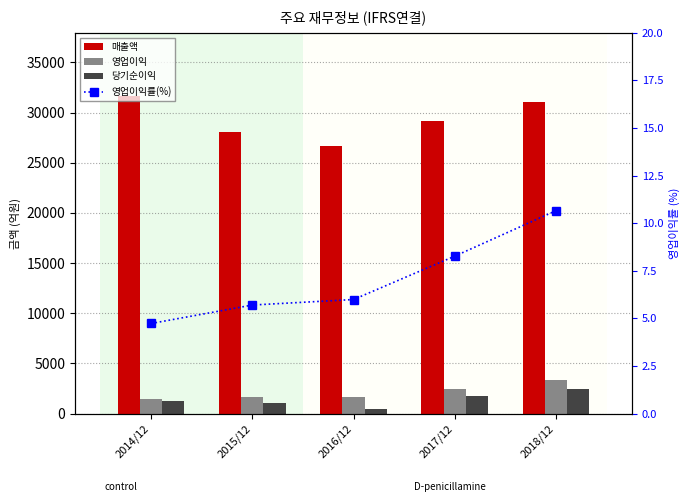

What is the label of the 1st bar from the left?

2014/12